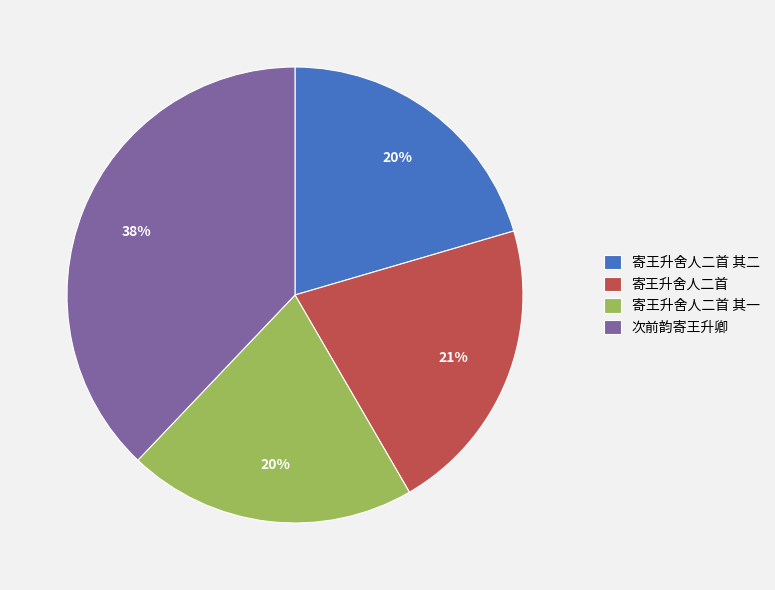

Count the number of slices in the pie.

4